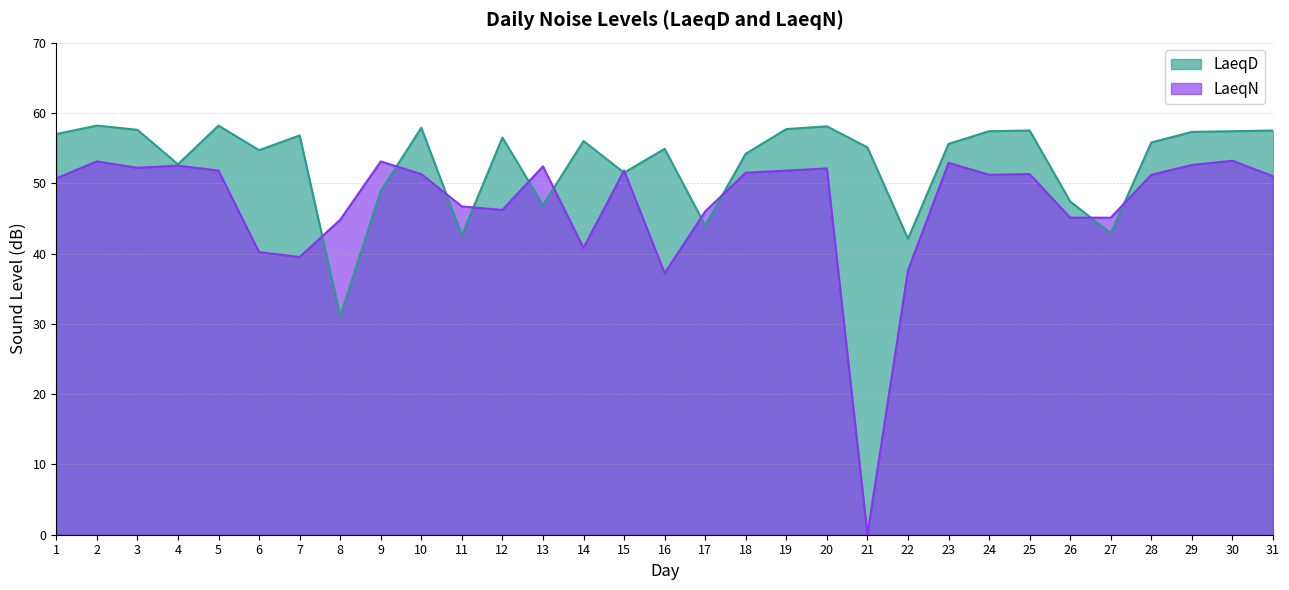

At which category is the sum across all series the highest?

2